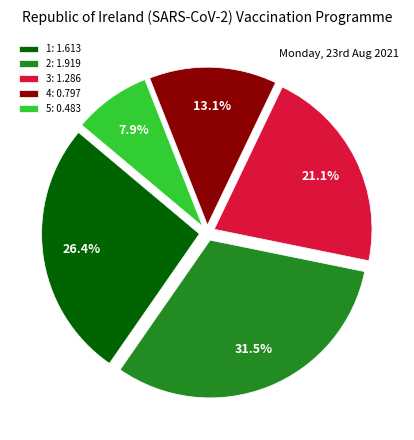

Is there a majority slice in this chart?

No